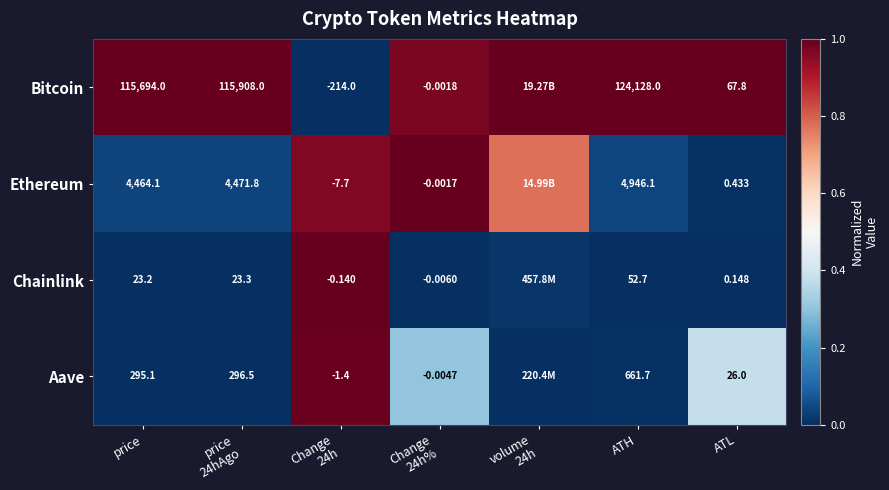

What is the approximate value of Bitcoin at price?

1.0